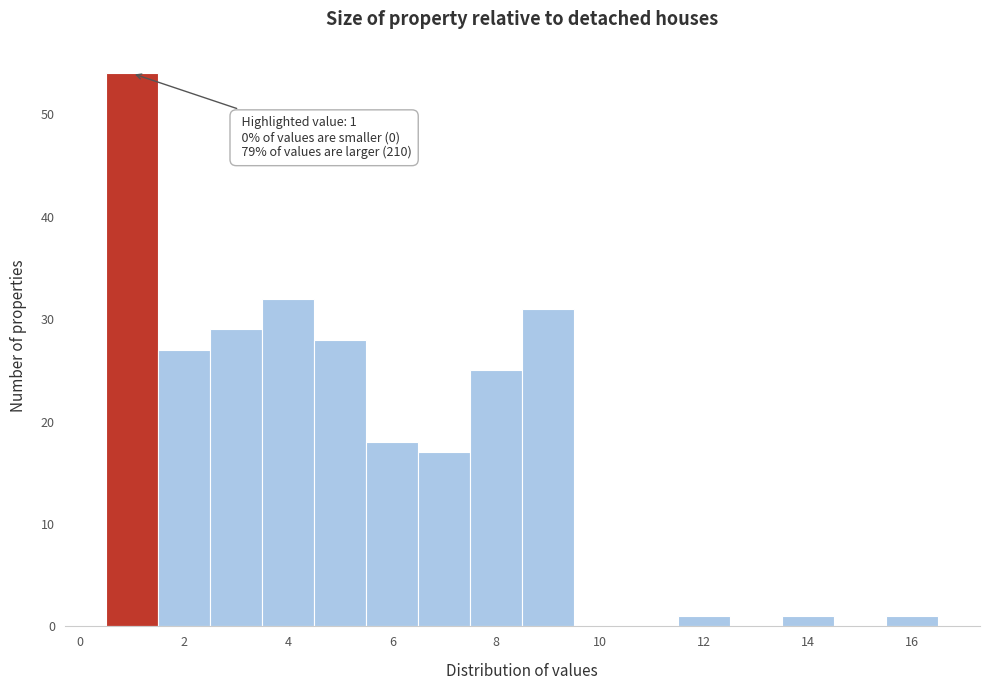

Which range on the x-axis has the tallest bar?

0.5 to 1.5